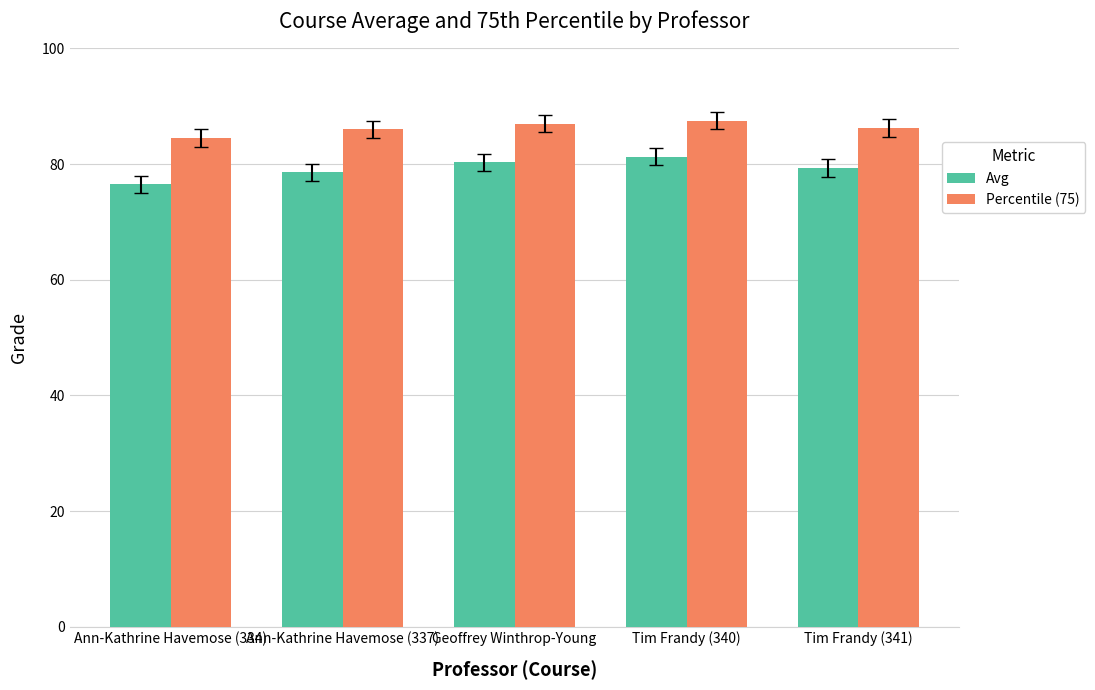

How many categories are shown in the chart?

5